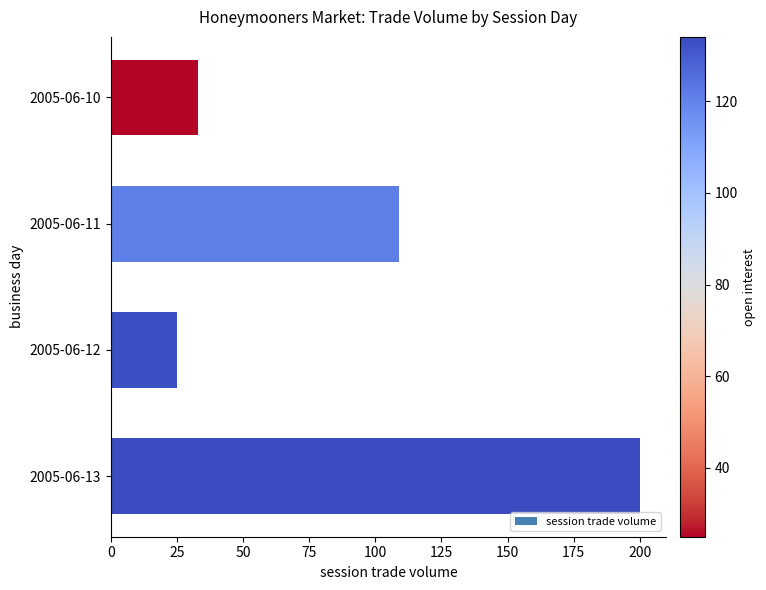

At which label is the value closest to 112?

2005-06-11